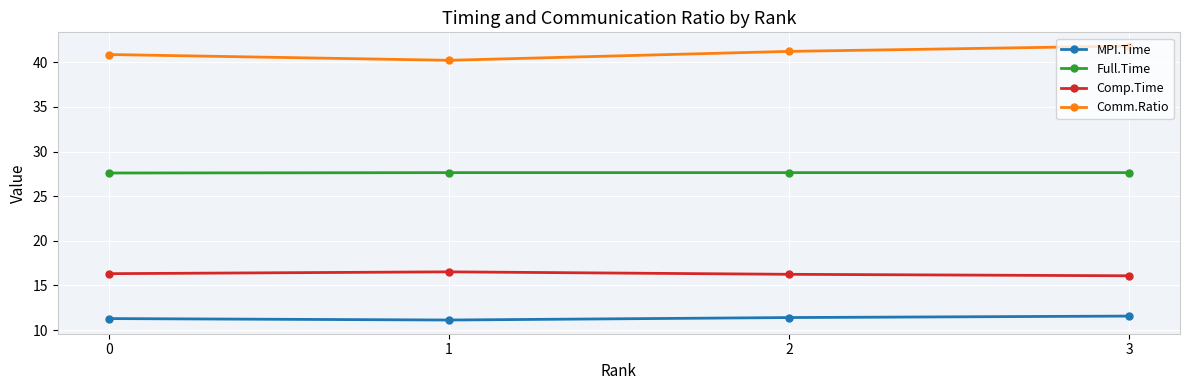

What is the sum of all MPI.Time values?

45.4